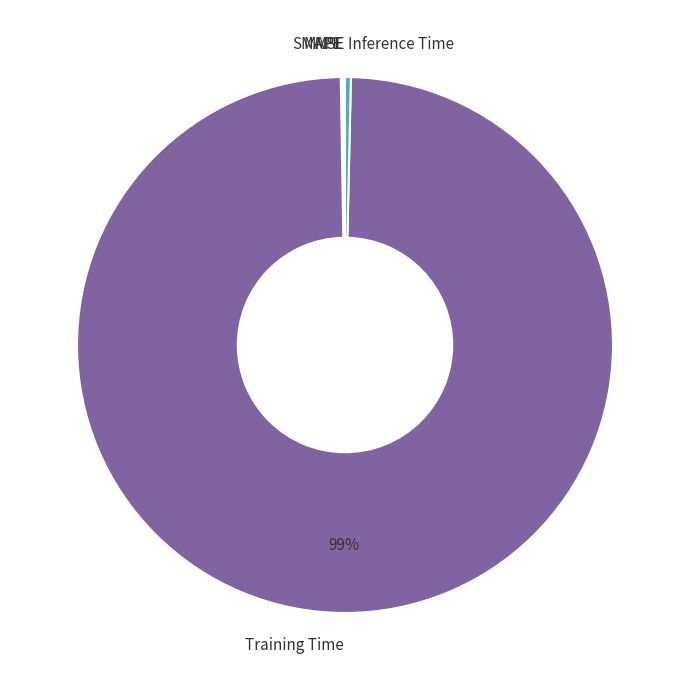

Is it true that Training Time is 89% of the pie?

False